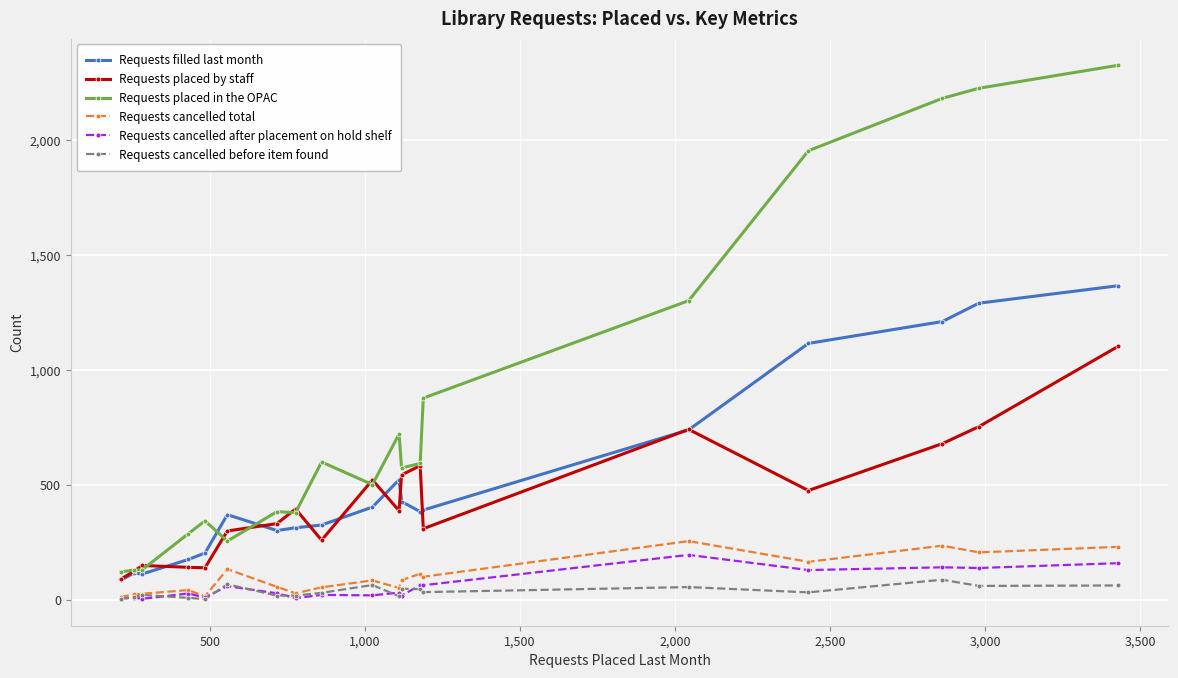

True or false: Requests cancelled after placement on hold shelf and Requests placed in the OPAC cross at least once.

False